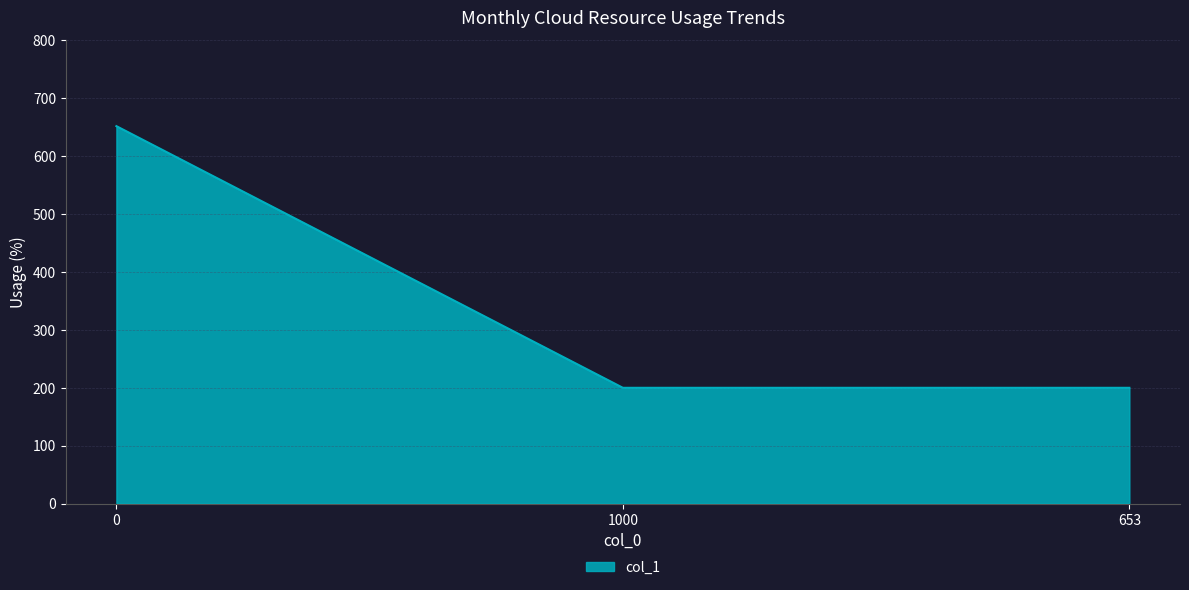

Is it true that the value at 653 is 351?

False